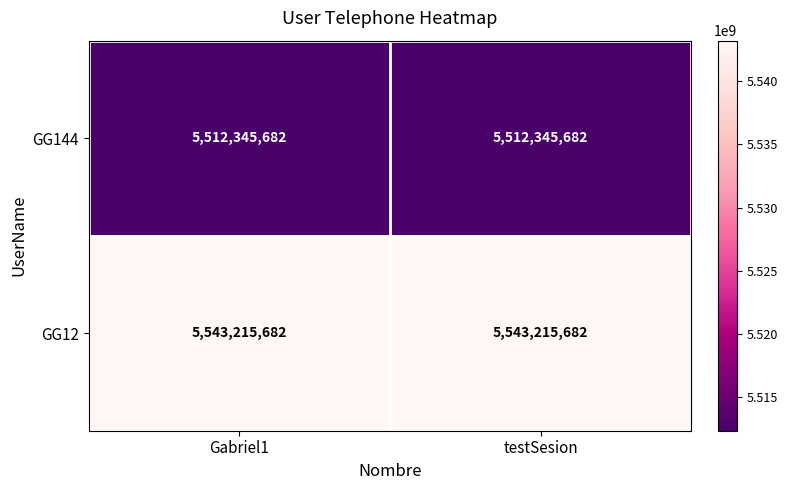

What is the sum of all GG12 values?

11086431364